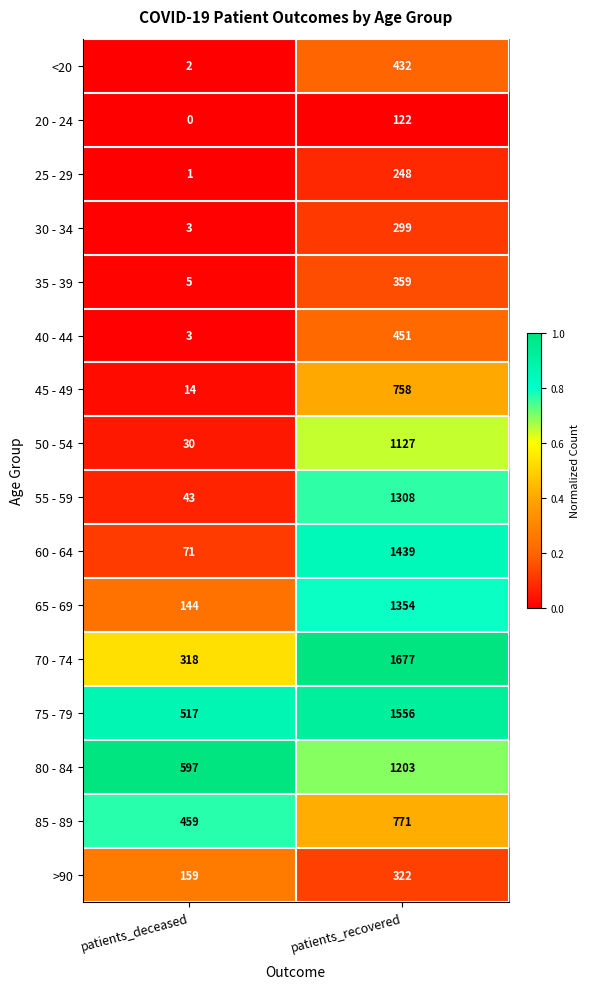

The value of 30 - 34 at patients_deceased is 3. True or false?

True